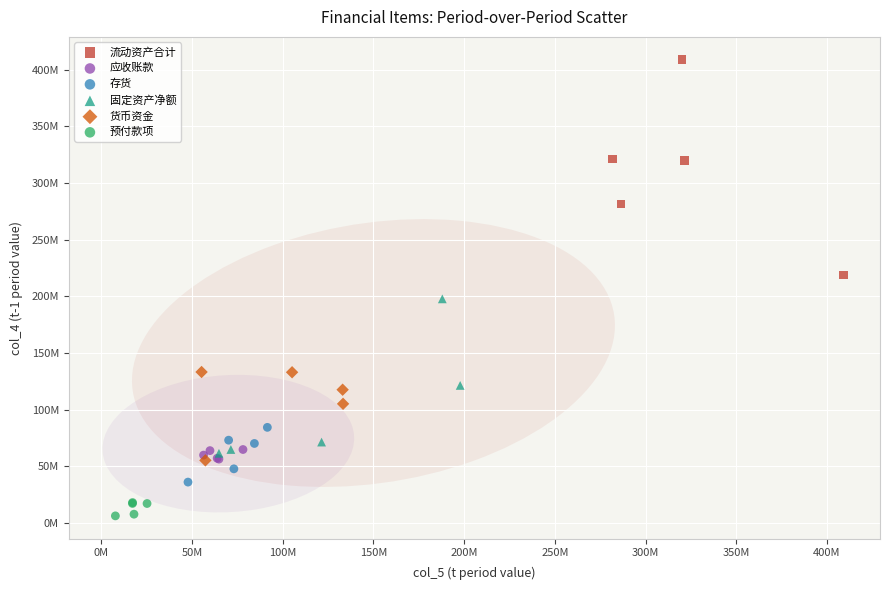

What are all the series names shown in the legend?

流动资产合计, 应收账款, 存货, 固定资产净额, 货币资金, 预付款项